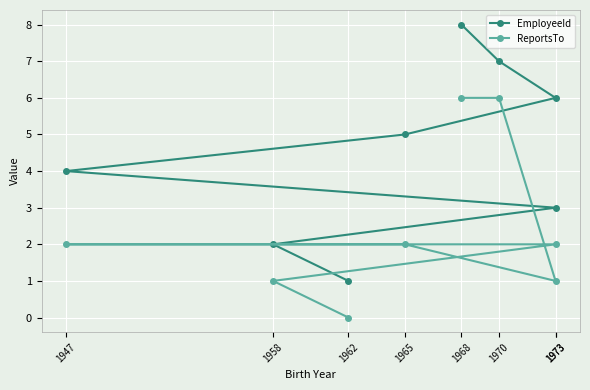

List the labels in order of ReportsTo value, smallest first.

1962, 1958, 1973, 1973, 1947, 1965, 1970, 1968